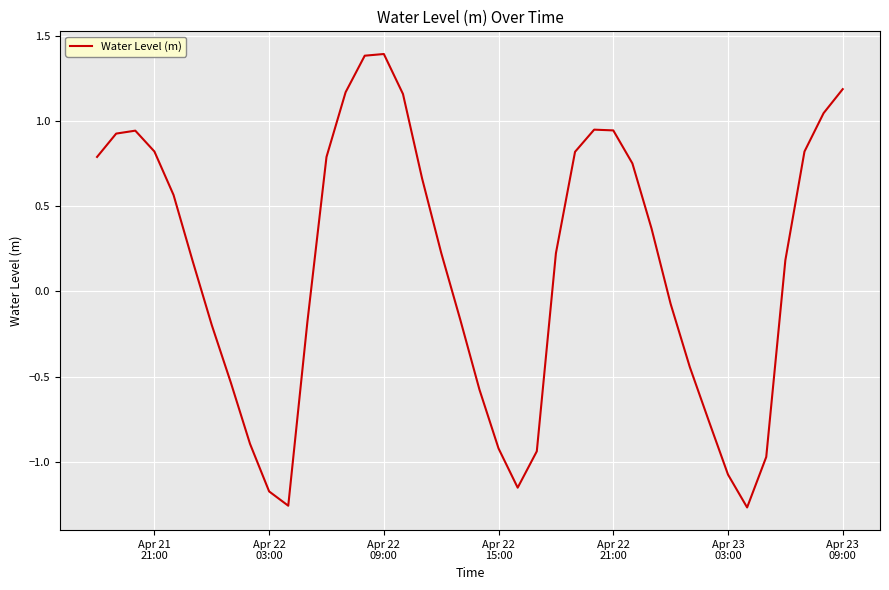

True or false: there are more than 0 points higher than both neighbors.

True